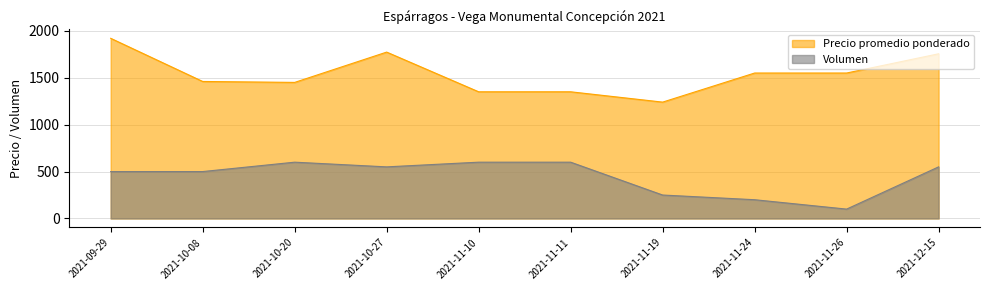

True or false: Precio promedio ponderado and Volumen intersect in this chart.

False